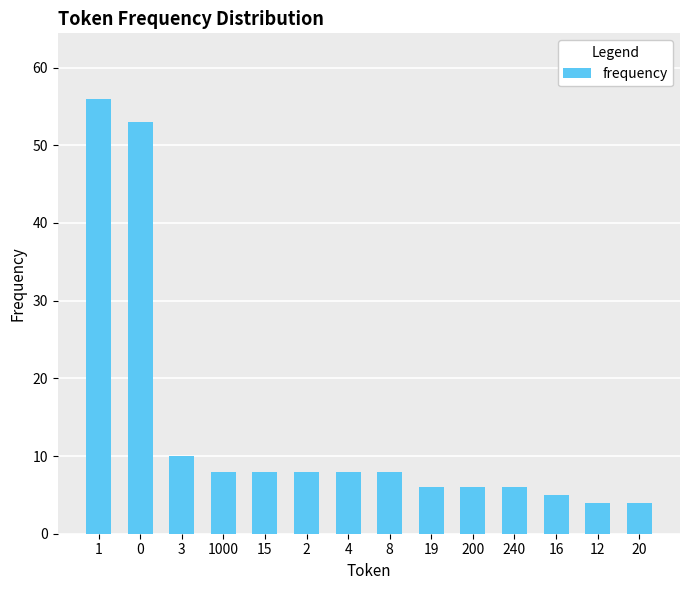

Reading left to right, extract all data points from this chart.

1=56	0=53	3=10	1000=8	15=8	2=8	4=8	8=8	19=6	200=6	240=6	16=5	12=4	20=4